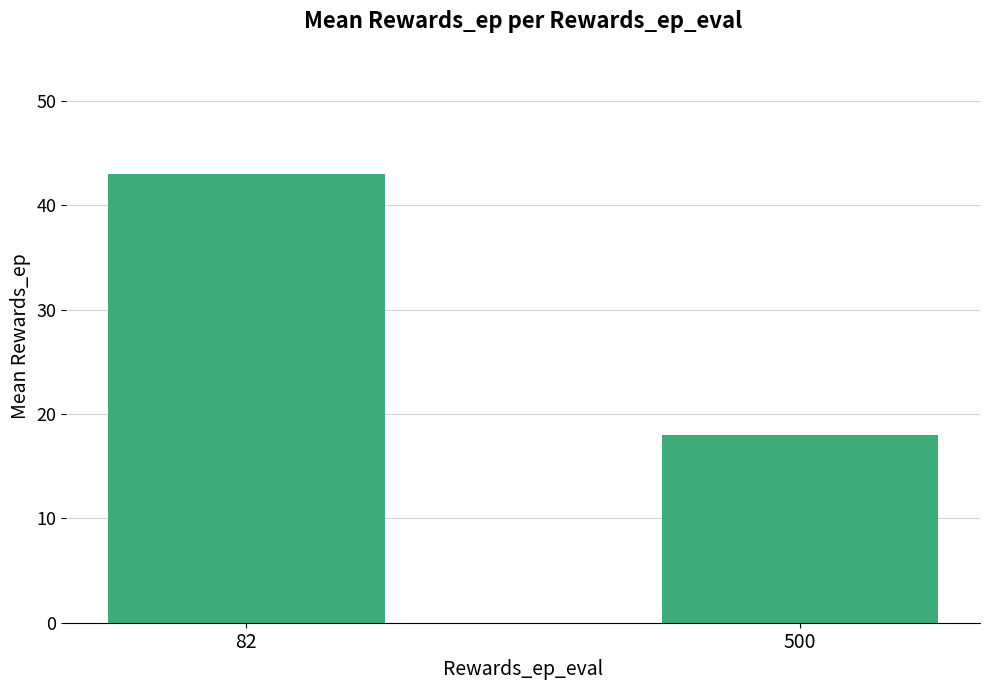

True or false: the data shows 57 at 82.

False